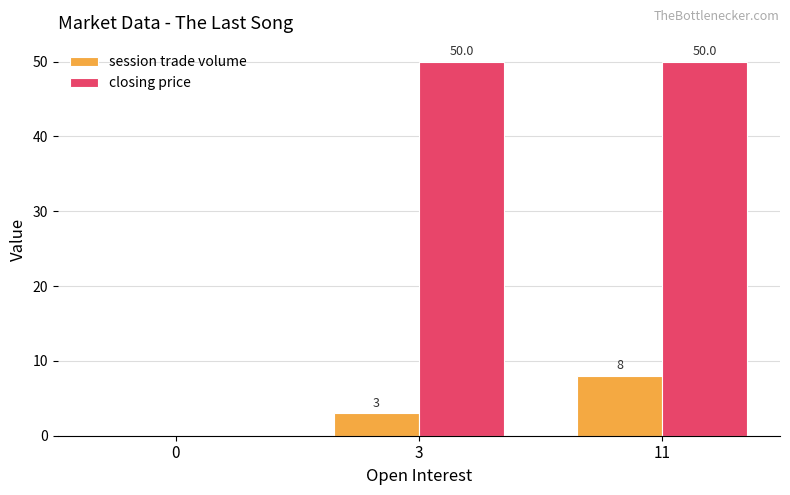

Is it true that session trade volume equals 1 at 3?

False